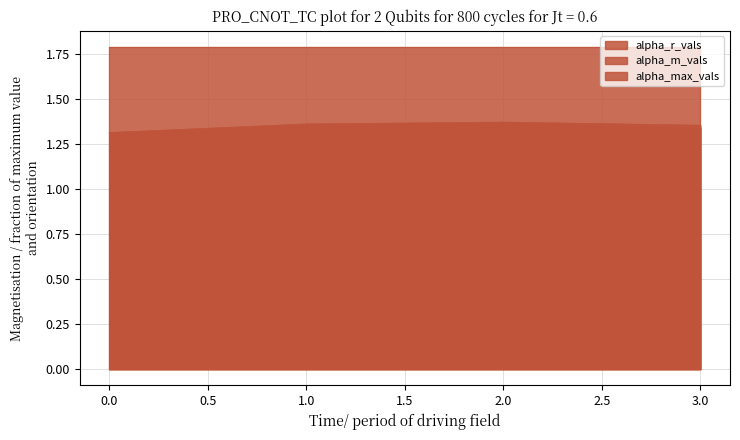

Reading left to right, extract all data points from this chart.

alpha_r_vals: 1.3	1.4	1.4	1.3
alpha_m_vals: 1.3	1.4	1.4	1.4